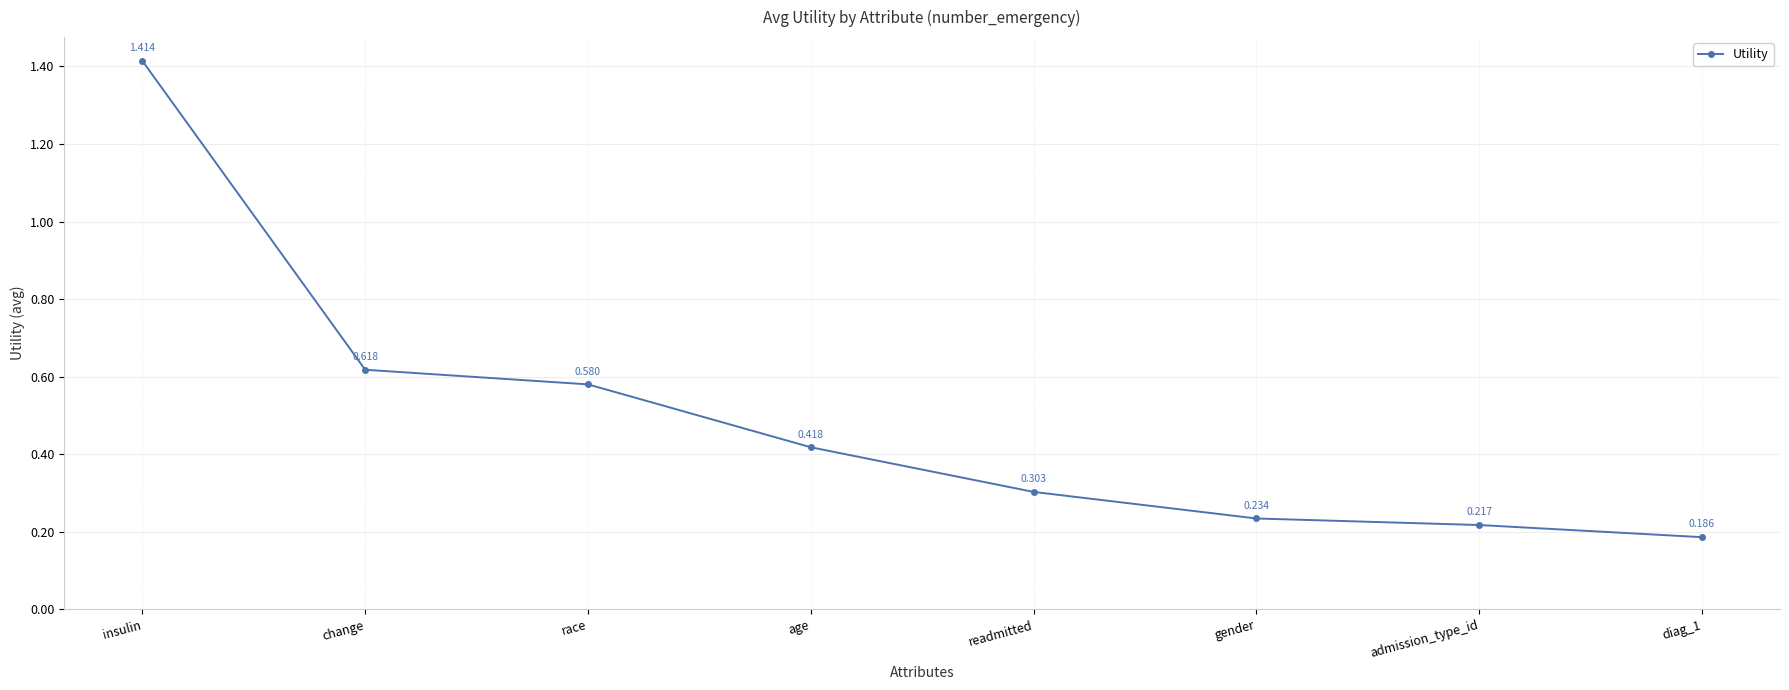

What is the label of the 7th point from the left?

admission_type_id